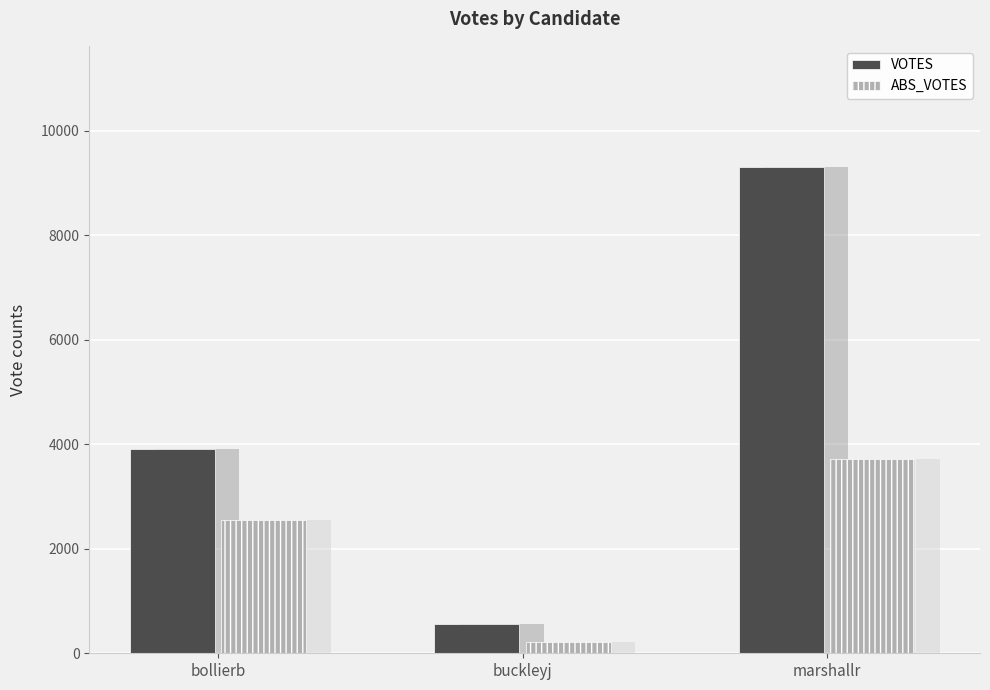

Which category has the lowest value in the ABS_VOTES series?

buckleyj